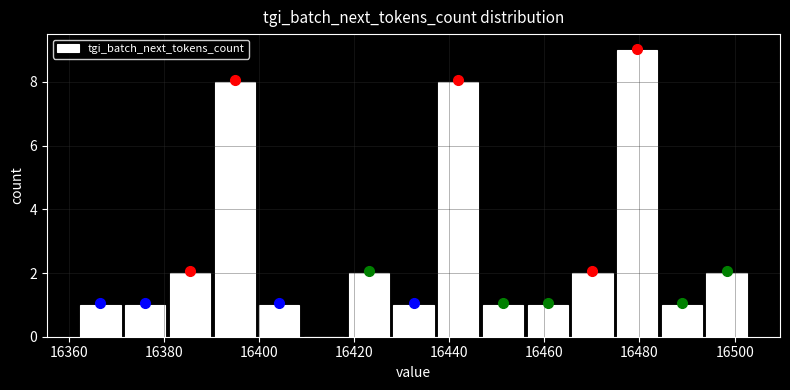

Reading left to right, transcribe this chart: for each bar, give the range it covers on the x-axis and its height. Neither the bar edges nor the heights are printed on the chart, so give them approximately, as read against the axes.

16362.0 to 16371.4: 1
16371.4 to 16380.8: 1
16380.8 to 16390.2: 2
16390.2 to 16399.6: 8
16399.6 to 16409.0: 1
16409.0 to 16418.4: 0
16418.4 to 16427.8: 2
16427.8 to 16437.2: 1
16437.2 to 16446.6: 8
16446.6 to 16456.0: 1
16456.0 to 16465.4: 1
16465.4 to 16474.8: 2
16474.8 to 16484.2: 9
16484.2 to 16493.6: 1
16493.6 to 16503.0: 2